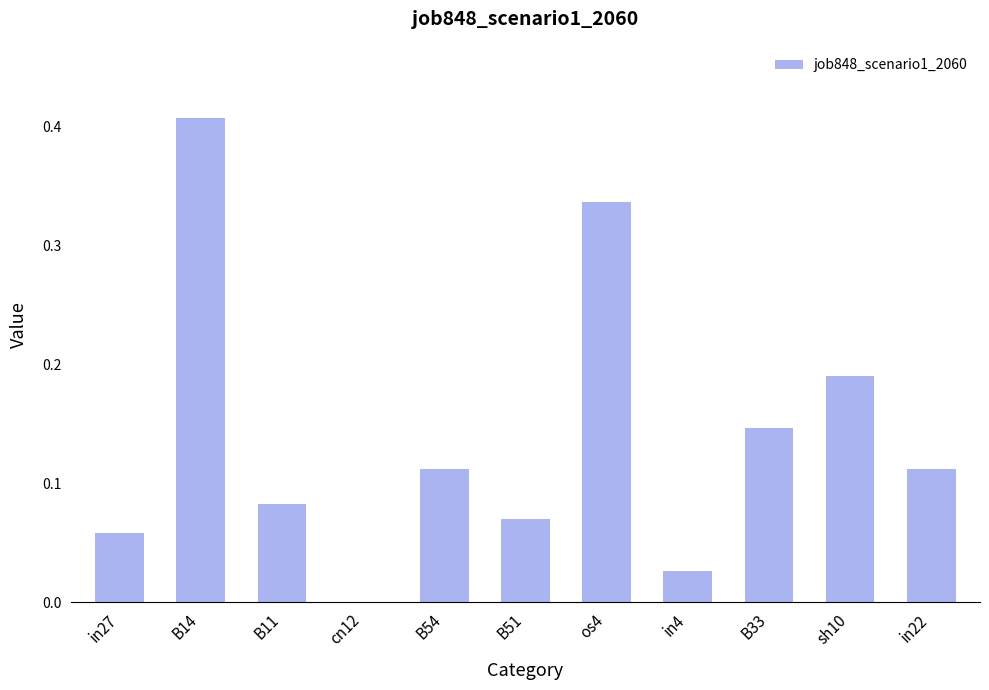

The value at in22 is 0.2. True or false?

False